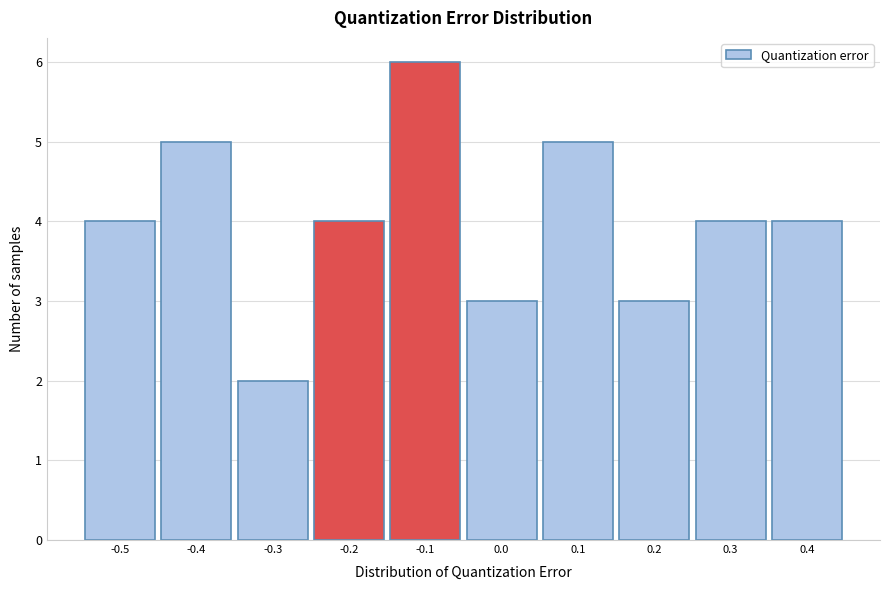

Reading right to left, list all the values displayed in this chart.

4	4	3	5	3	6	4	2	5	4